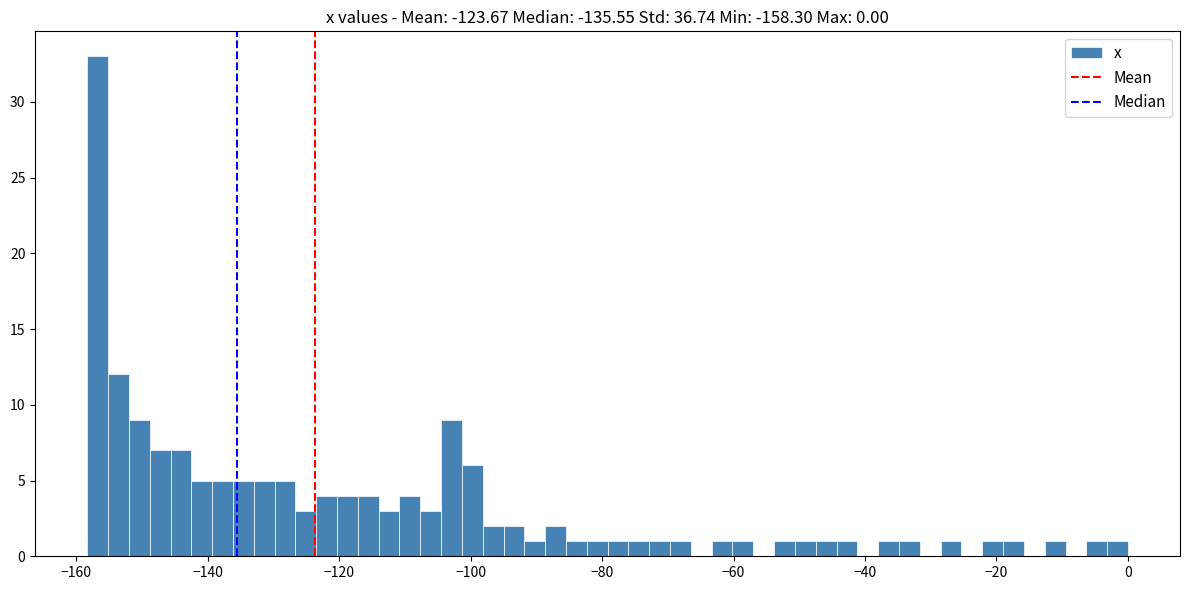

Read against the x-axis, roughly where is the centre of the tallest bar?

-156